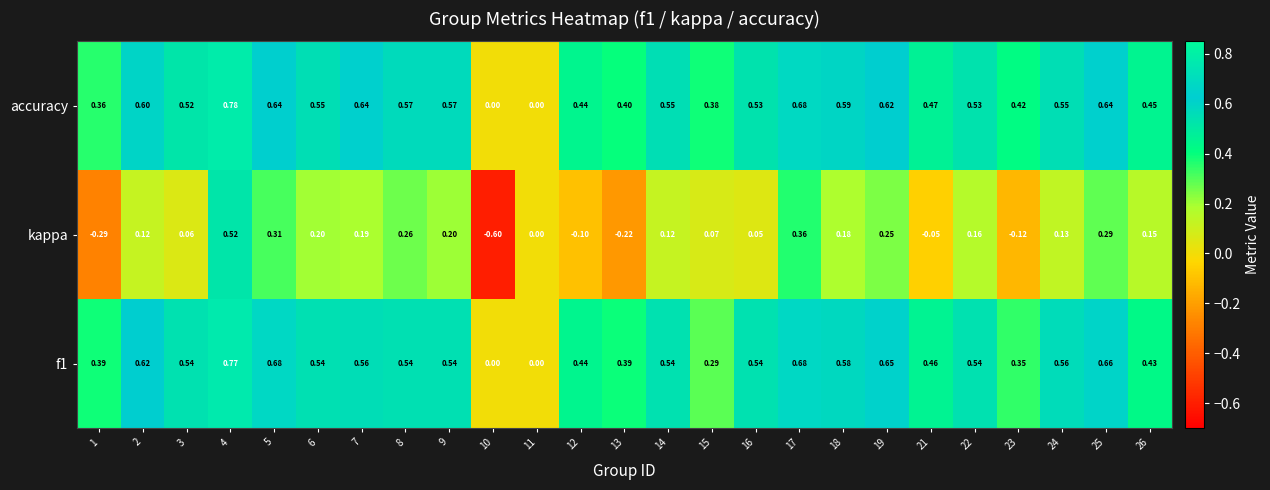

What is the smallest value displayed?

-0.6